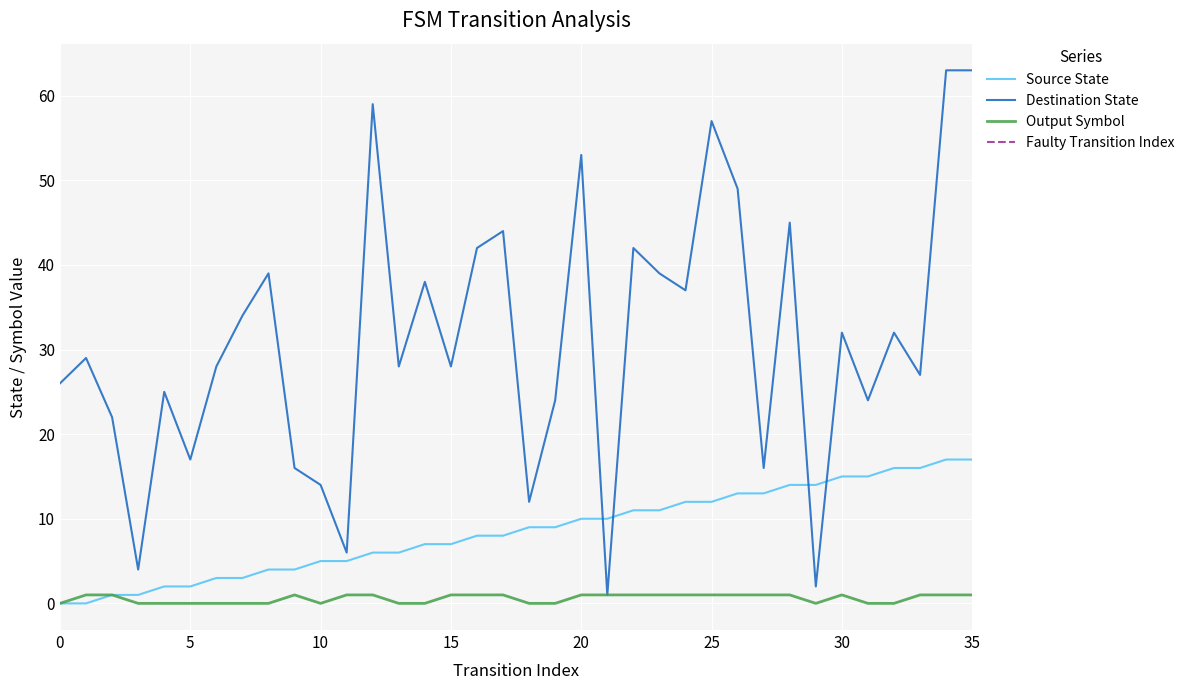

Where is the first local maximum for output_symbol?

9